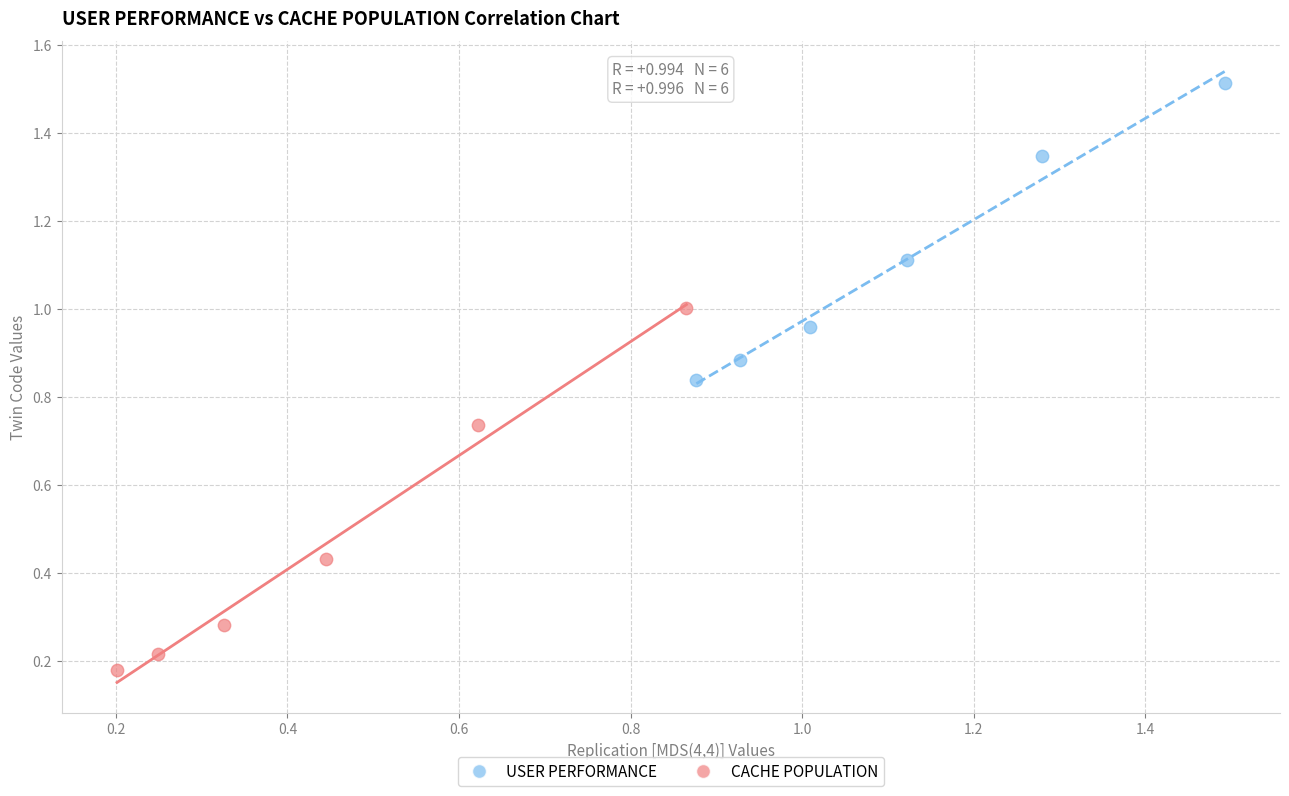

Which series has the largest Y range (max minus min)?

CACHE POPULATION